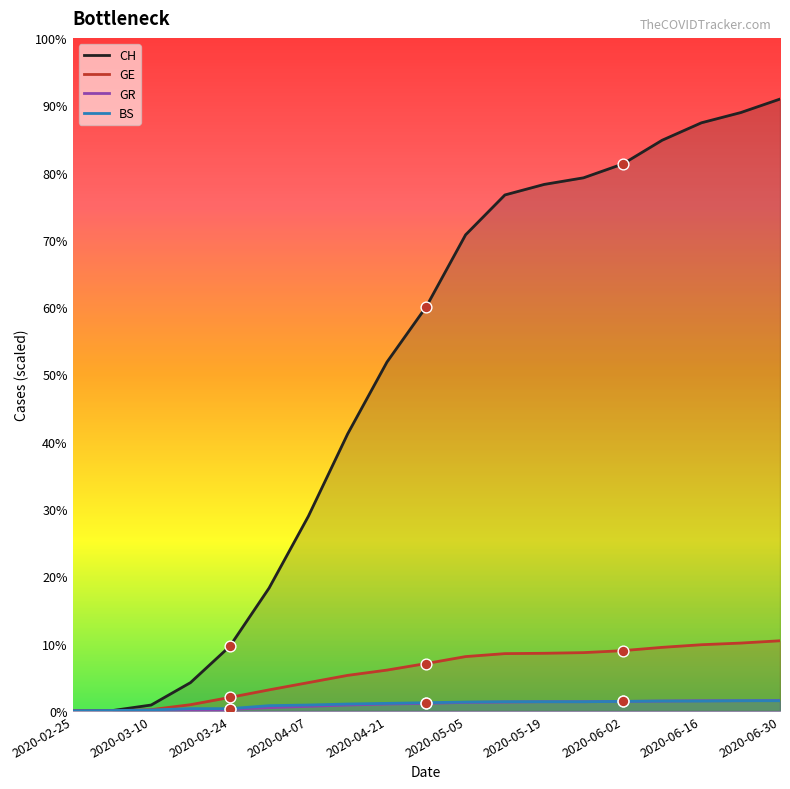

What are all the series names shown in the legend?

CH, GE, GR, BS